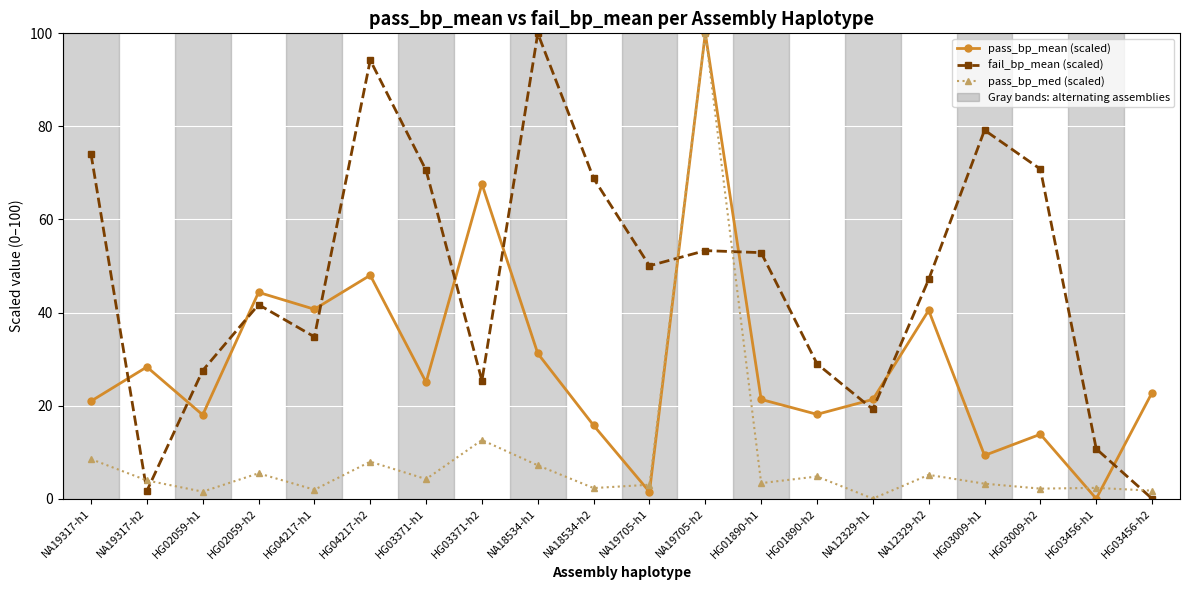

At which category is the sum across all series the highest?

NA19705-h2